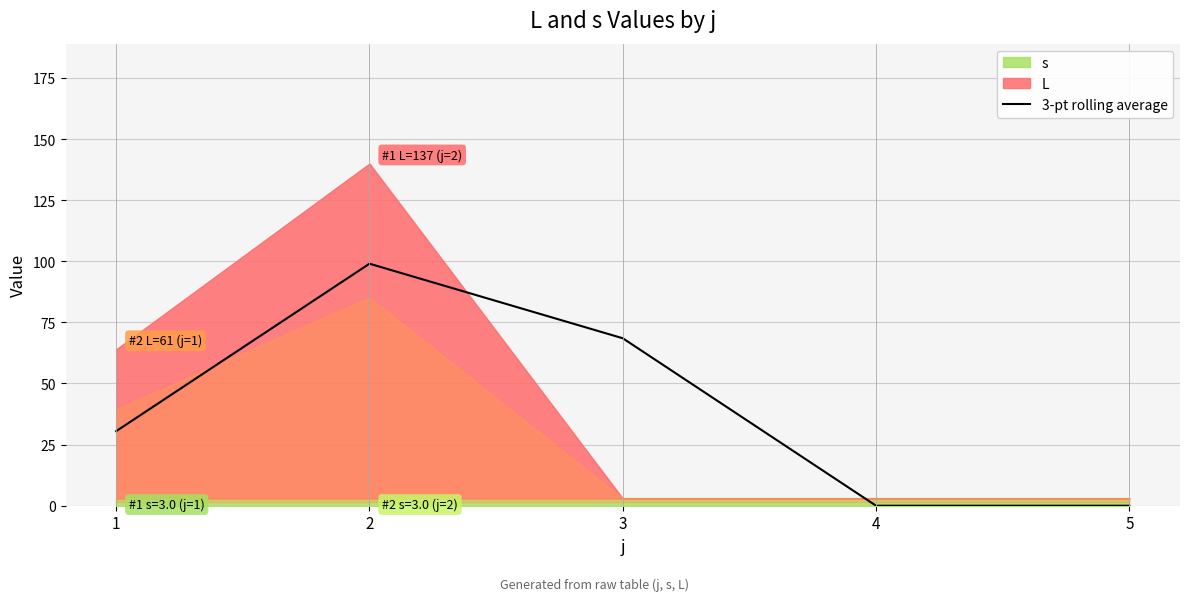

What is the average value?

39.6